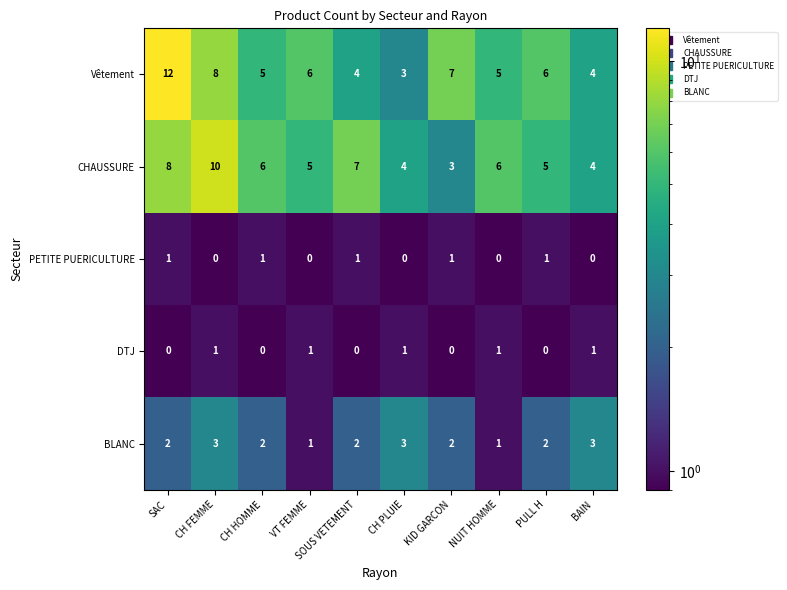

What is the difference between the highest and lowest values at VT FEMME?

6